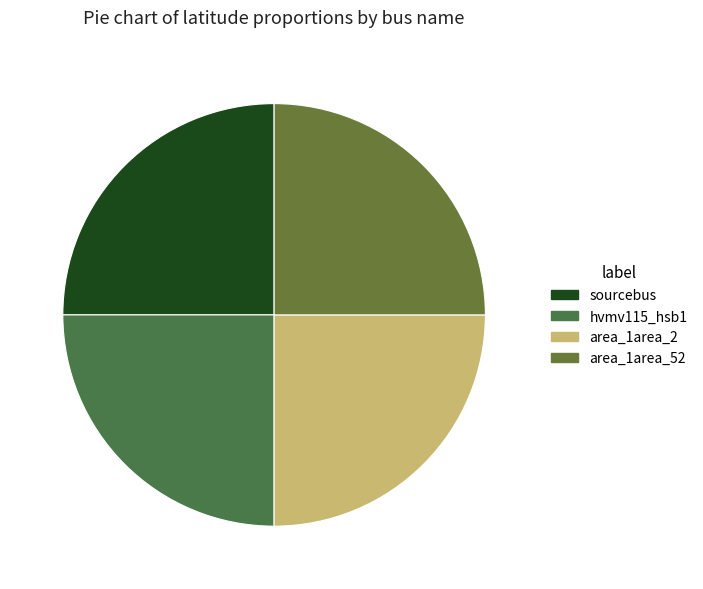

Which category has the smallest portion of the pie?

hvmv115_hsb1